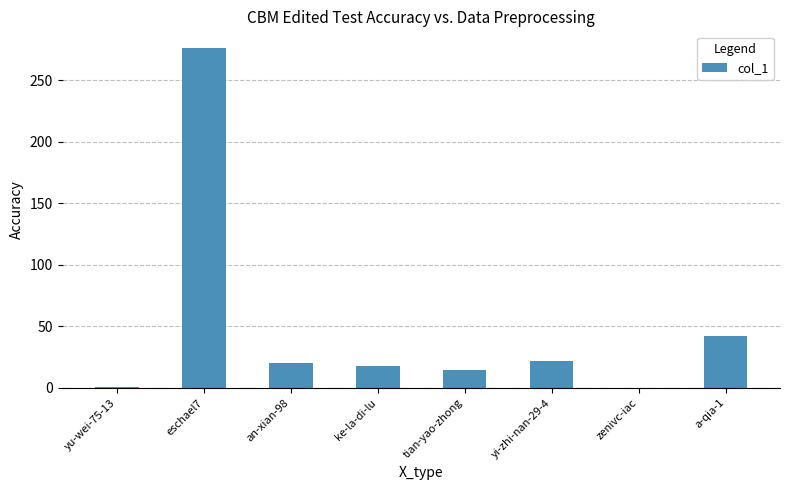

What is the sum of the values at ke-la-di-lu and yu-wei-75-13?

19